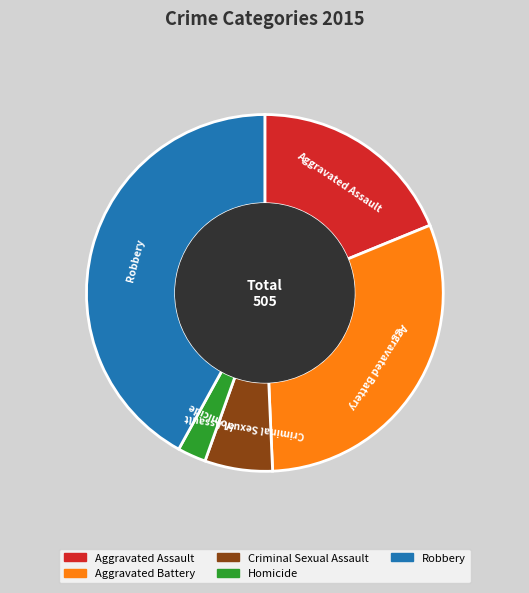

Combined, do Homicide and Aggravated Assault account for over 50%?

No